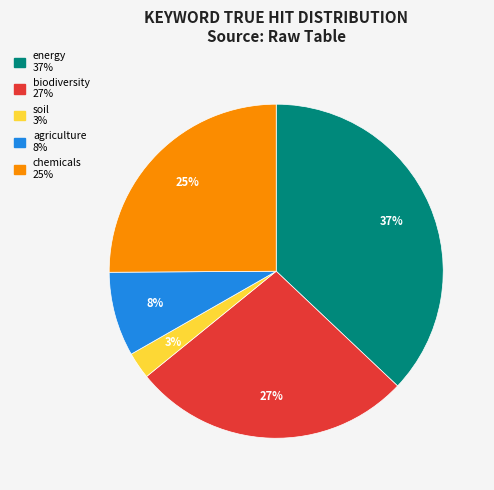

Which category has the smallest portion of the pie?

soil